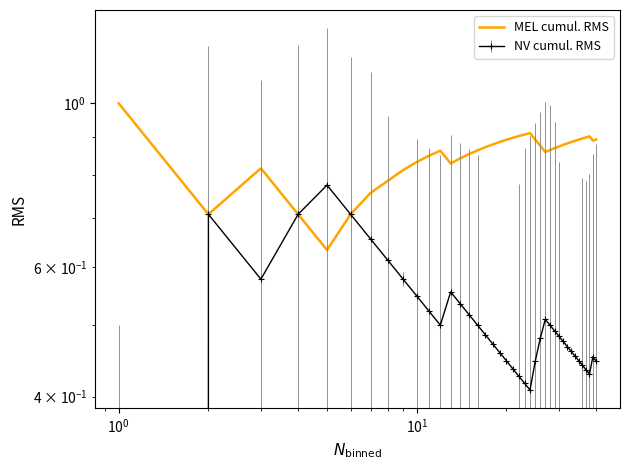

True or false: the data has more than 1 interior local peaks.

True